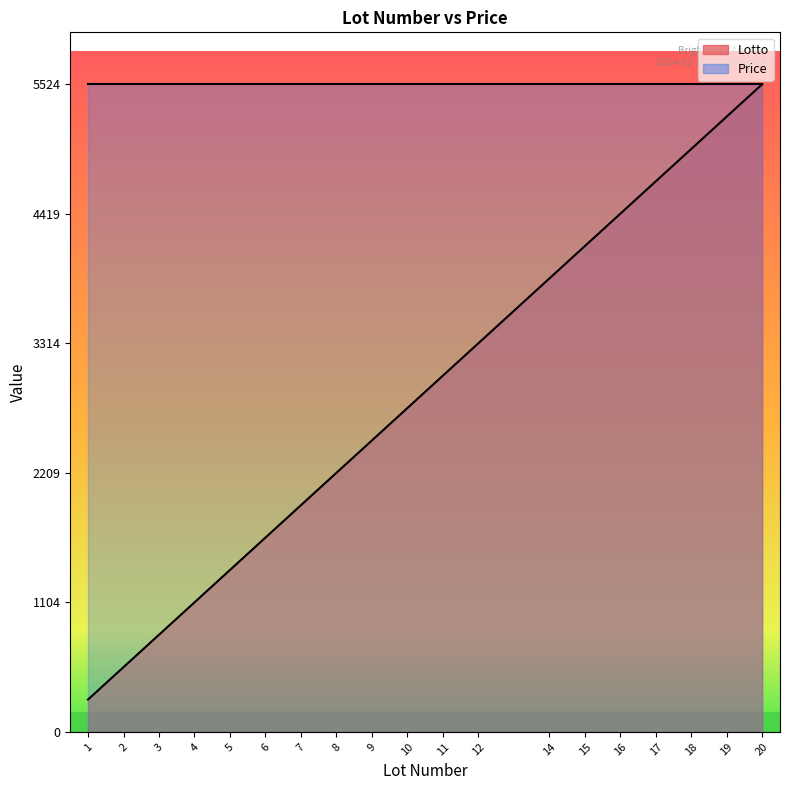

True or false: there are more than 1 points higher than both neighbors.

False